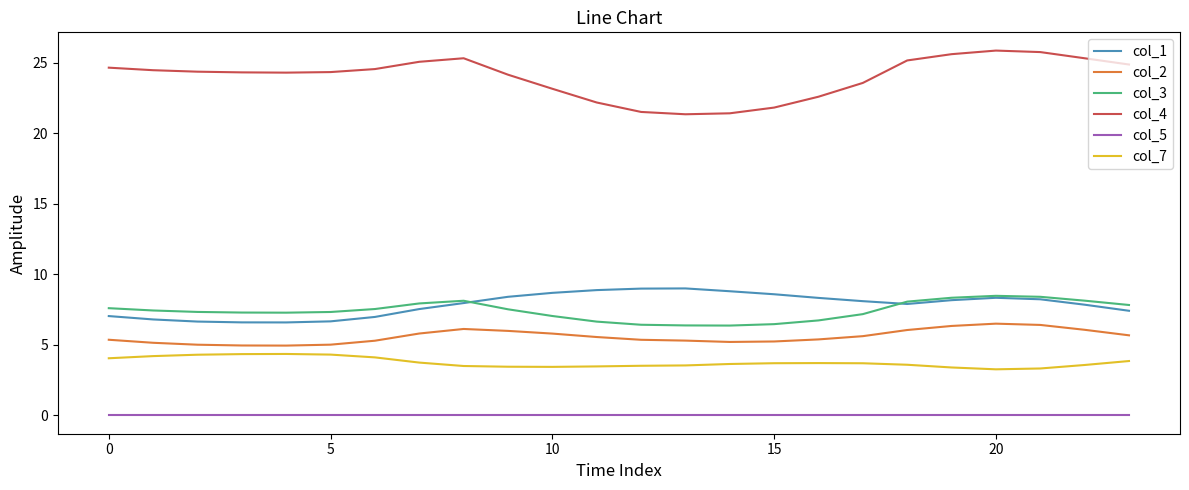

Which series has the widest spread of values?

col_4